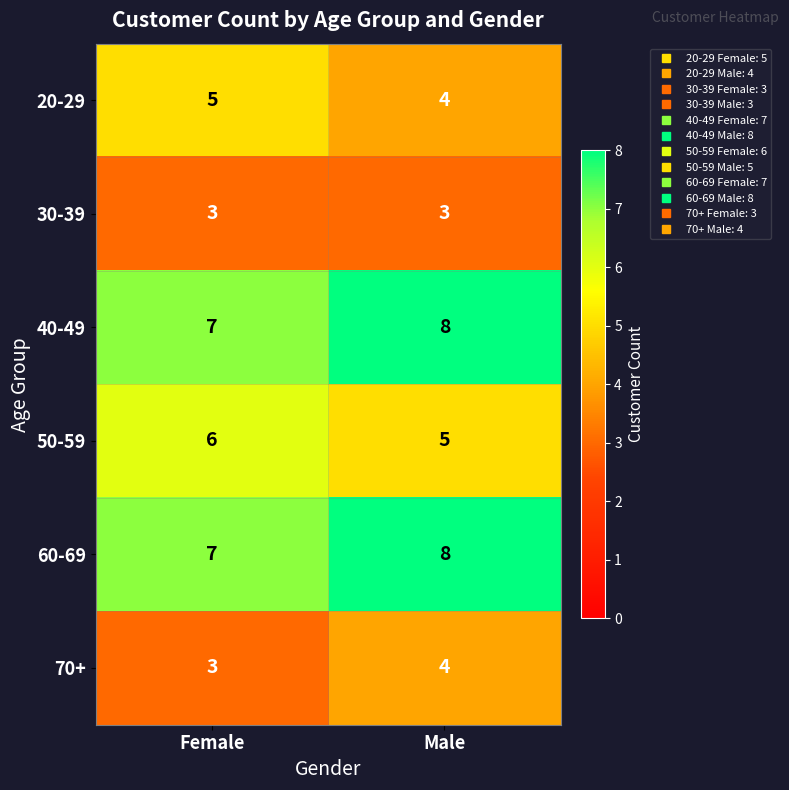

Is it true that 20-29 equals 2 at Female?

False